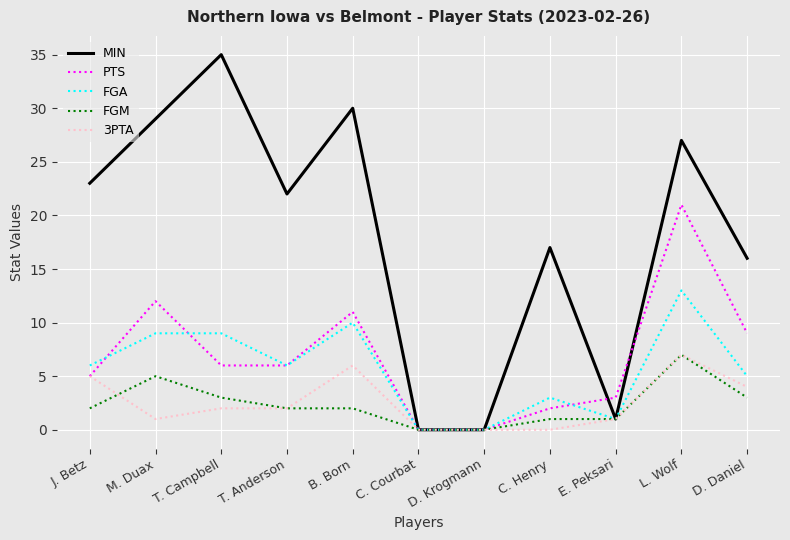

Which label corresponds to the largest value in the chart?

T. Campbell